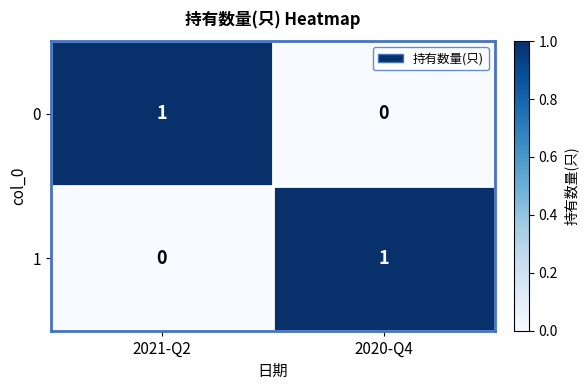

Count the number of data series in this chart.

2